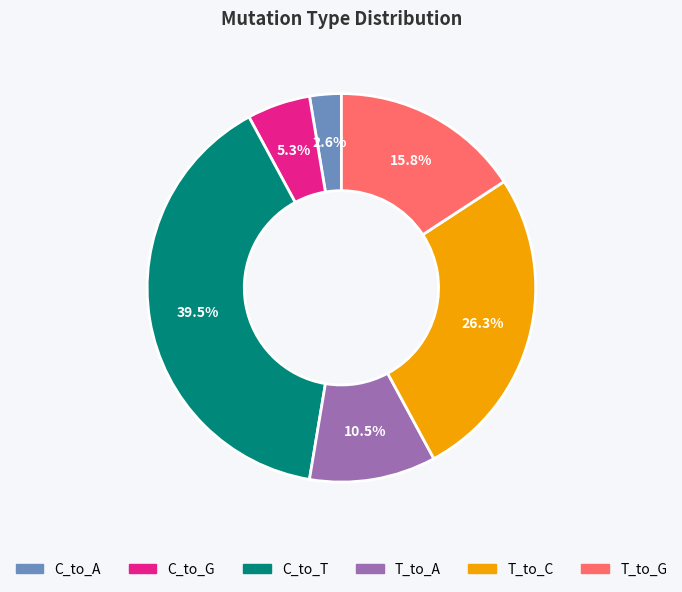

To the nearest percent, what is the average slice percentage?

17%